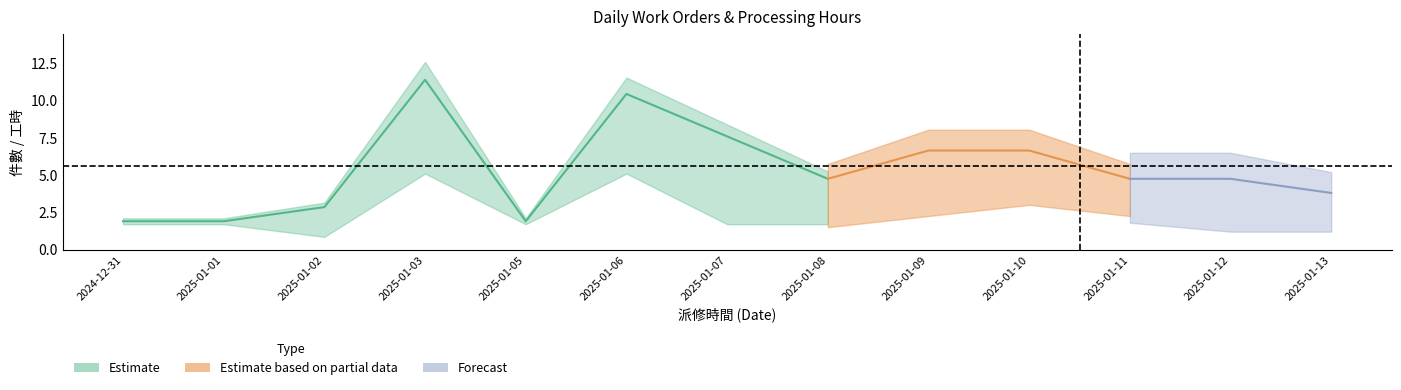

At which label does 服務_件數 first exceed 3?

2025-01-03